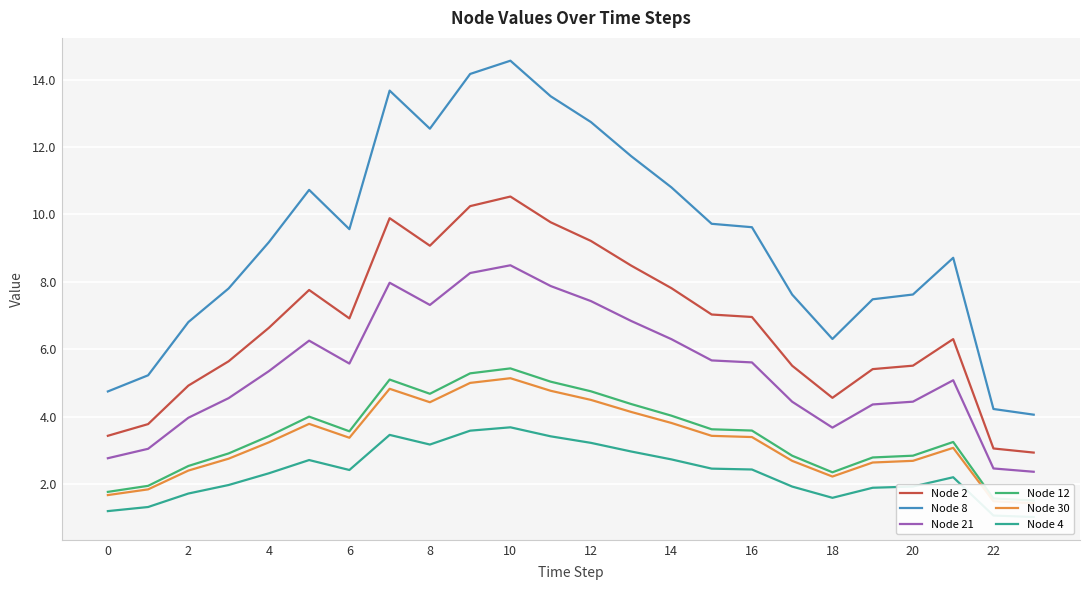

Where does the Node 2 series first go above 6?

4